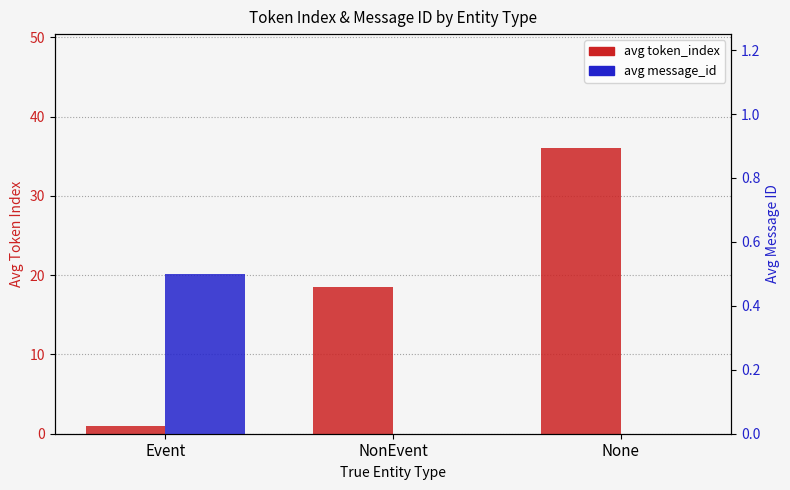

At which label is avg token_index closest to 18?

NonEvent